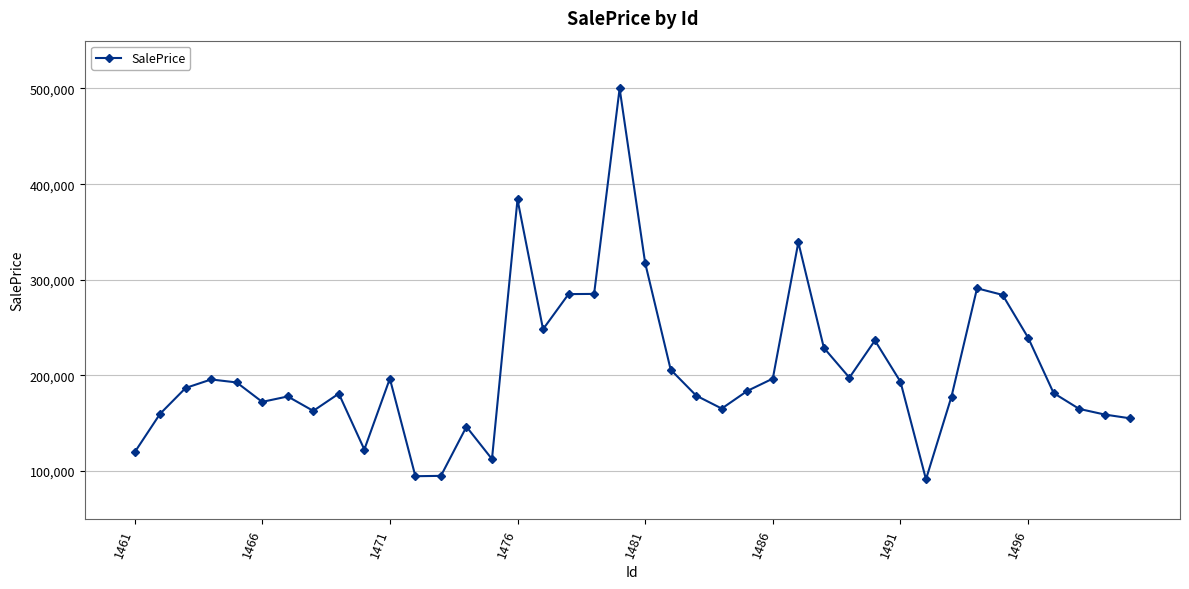

What is the greatest value displayed?

500029.6